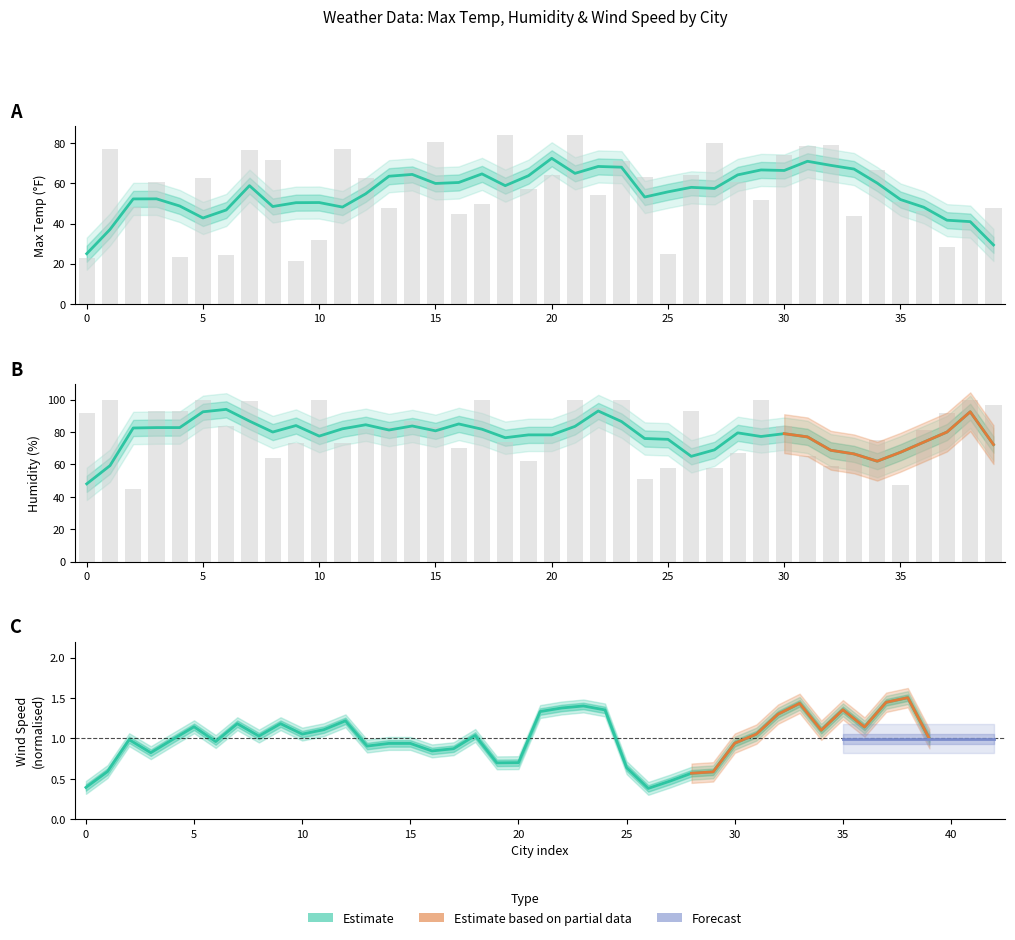

The Max Temp series shows 38.1 at 6. True or false?

False